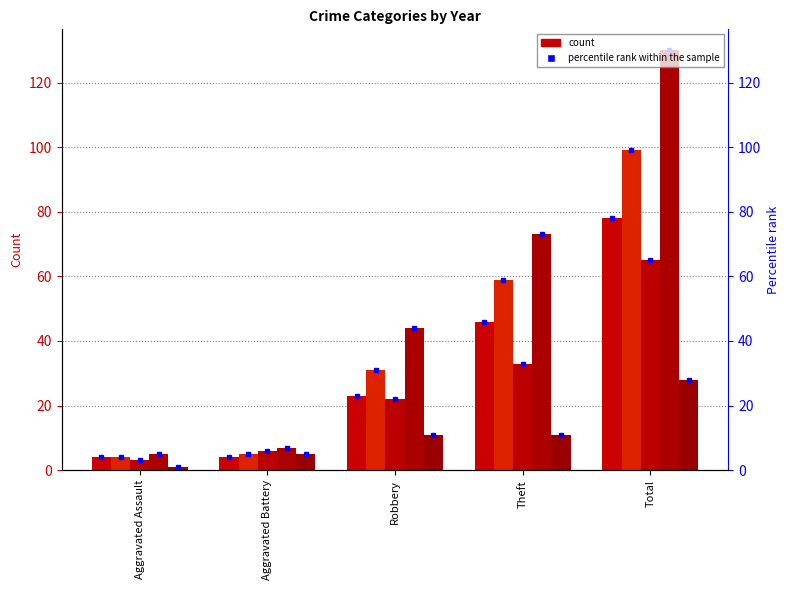

What is the sum of all 2016 values?

198